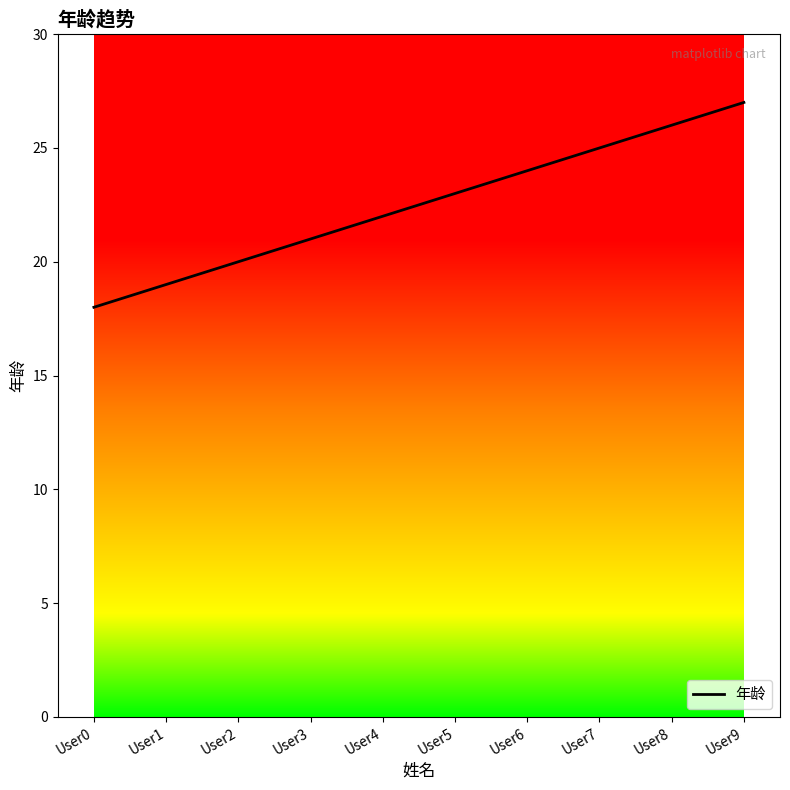

What is the ratio of the value at User6 to the value at User9?

0.9